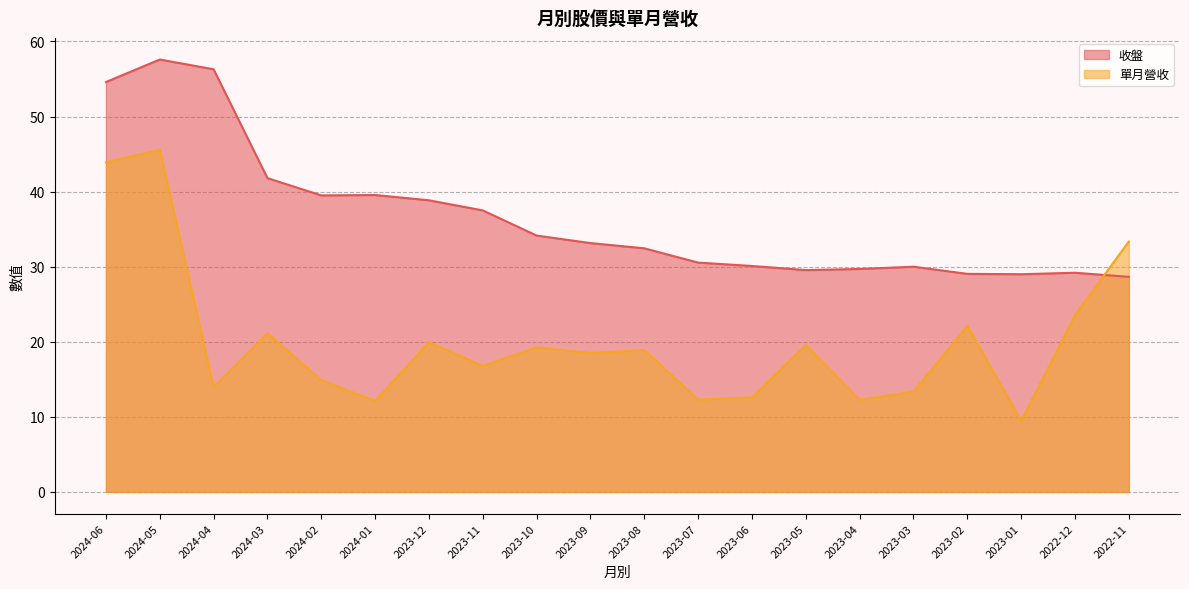

List the series in order of their peak value, highest first.

收盤, 單月營收